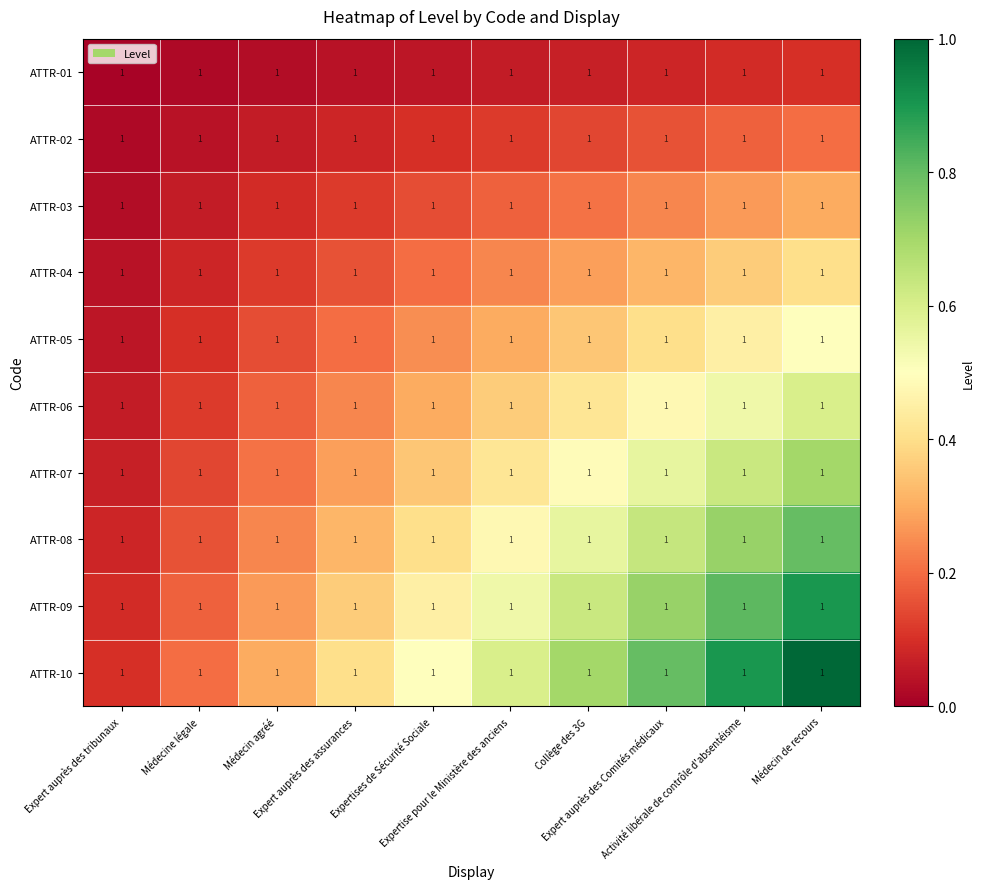

What is the minimum value for ATTR-10?

0.1